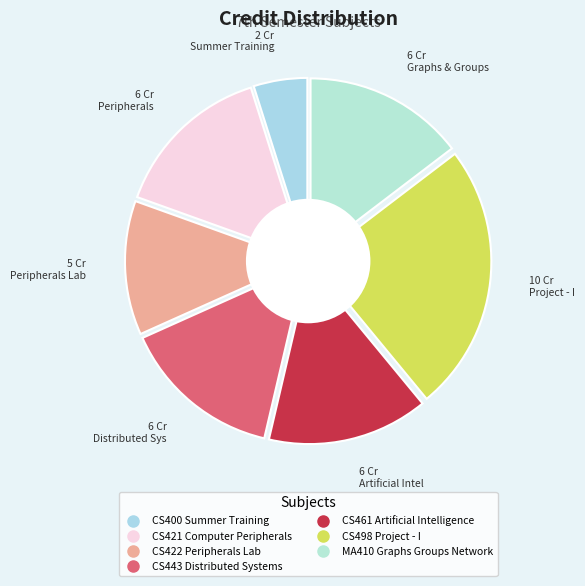

What is the change in value from CS422 Peripherals Lab to CS461 Artificial Intelligence?

+1